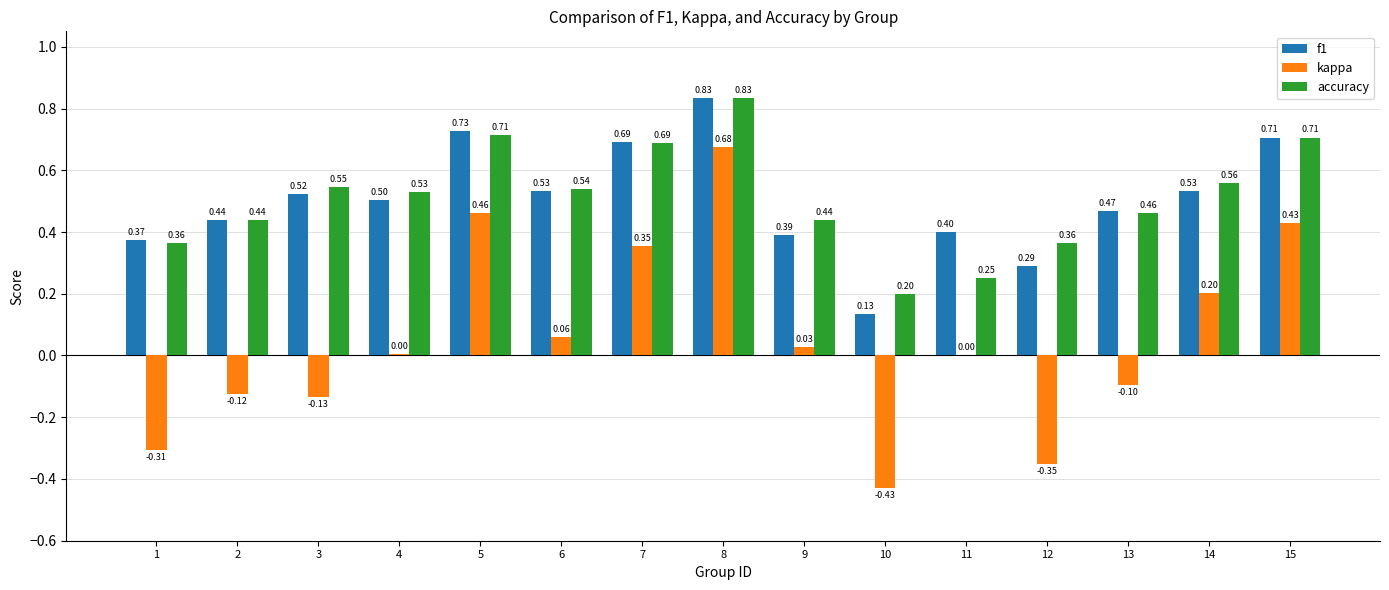

What is the sum of the kappa values at 12 and 1?

-0.7